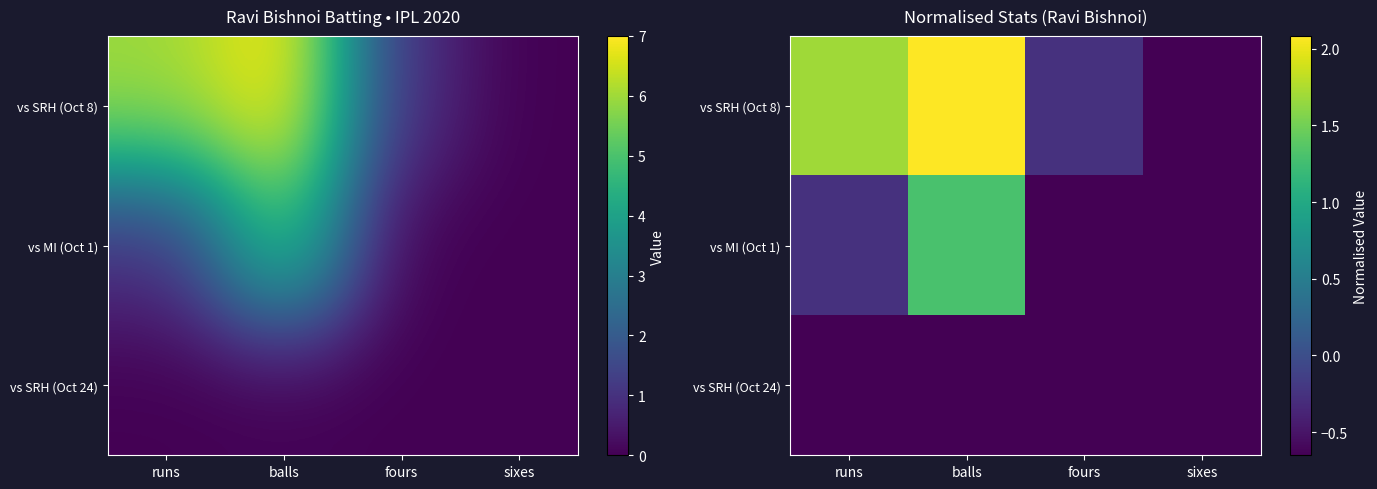

At how many categories does at least one series exceed 1?

2